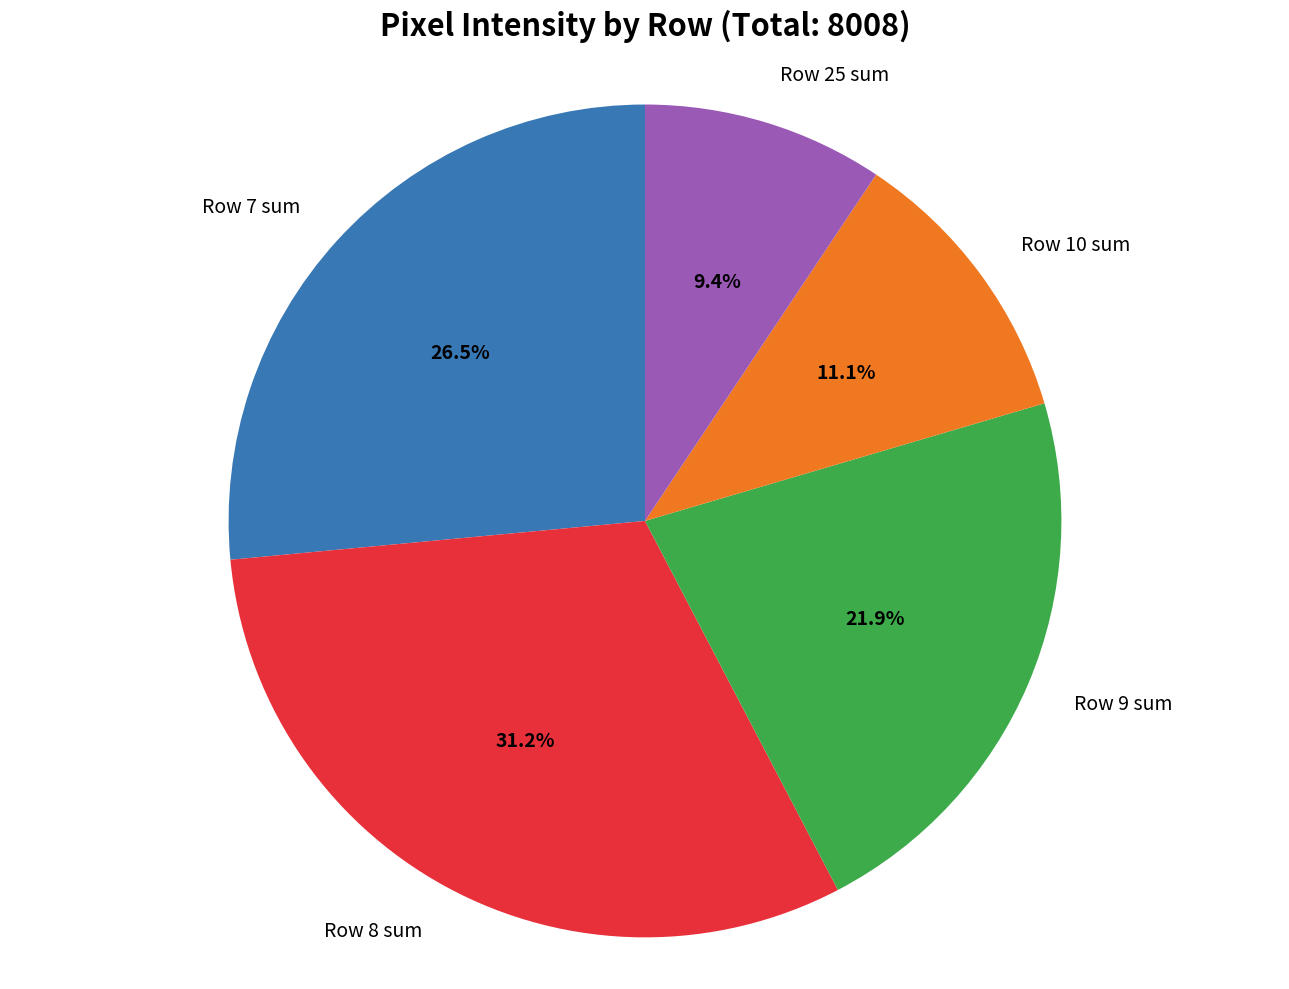

What is the ratio of the value at Row 25 sum to the value at Row 9 sum?

0.4